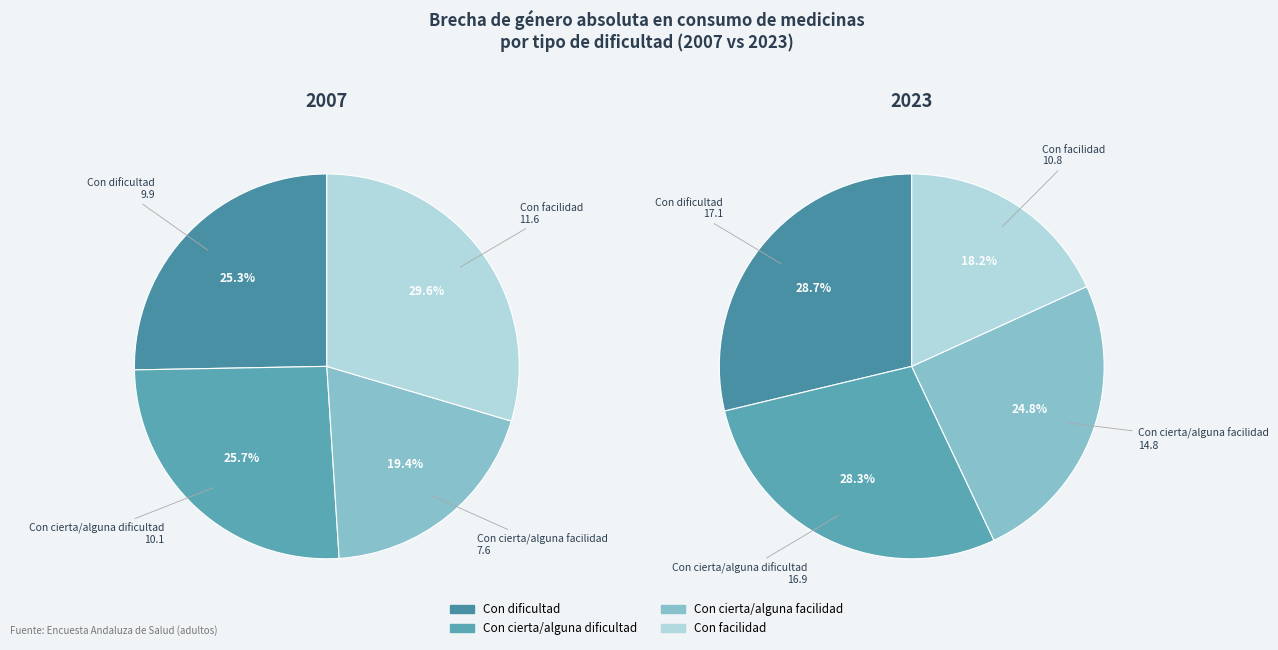

Does Con cierta/alguna facilidad account for over 50% of the chart?

No